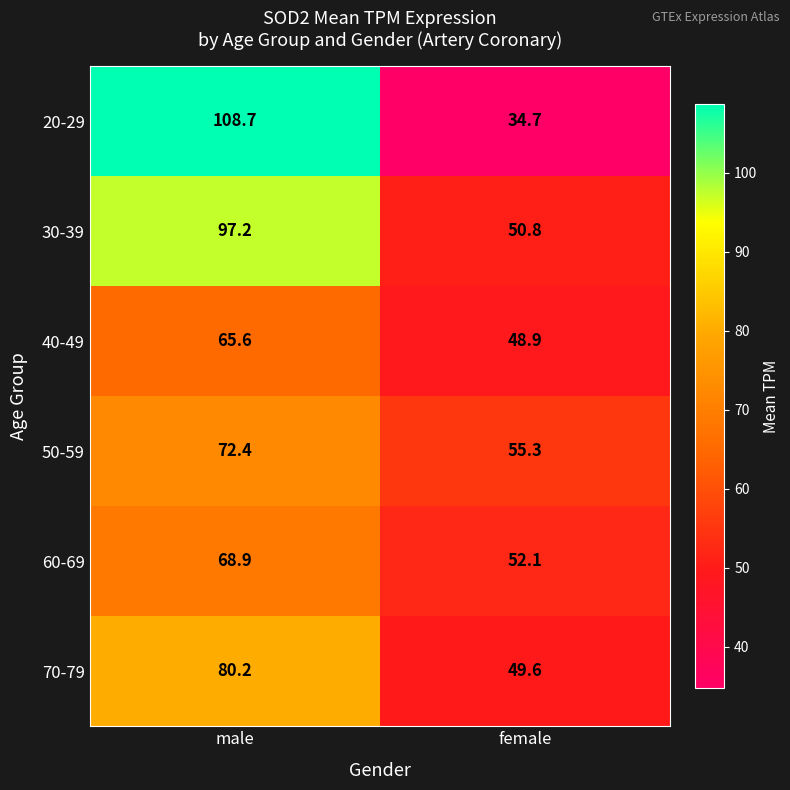

Reading right to left, extract all data points from this chart.

20-29: female=34.7	male=108.7
30-39: female=50.8	male=97.2
40-49: female=48.9	male=65.6
50-59: female=55.3	male=72.4
60-69: female=52.1	male=68.9
70-79: female=49.6	male=80.2